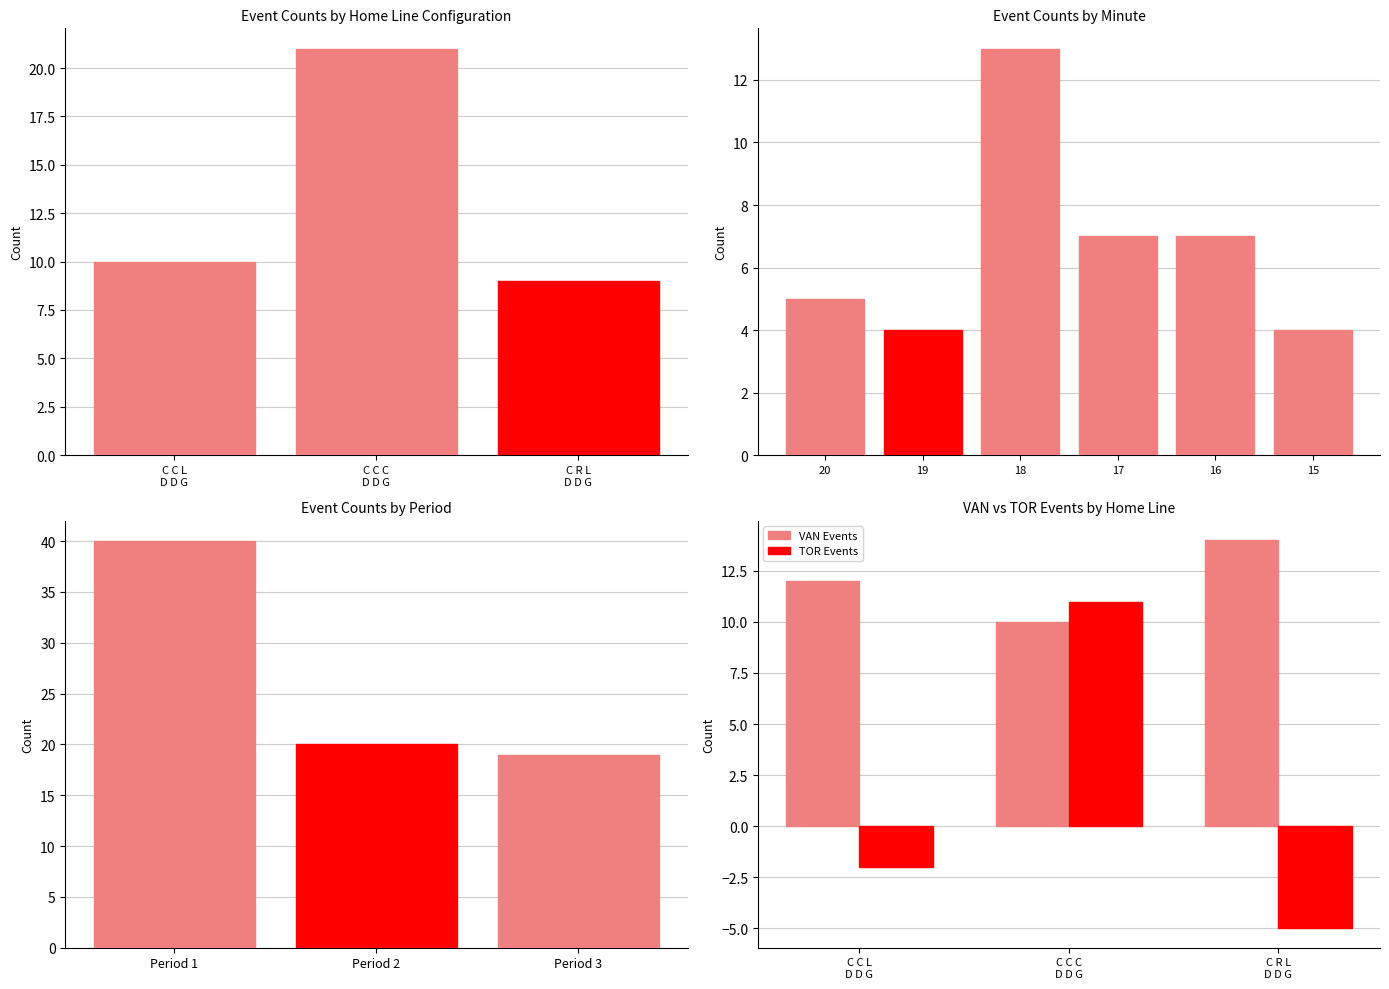

What is the difference between the maximum and minimum values in the TOR Events series?

16